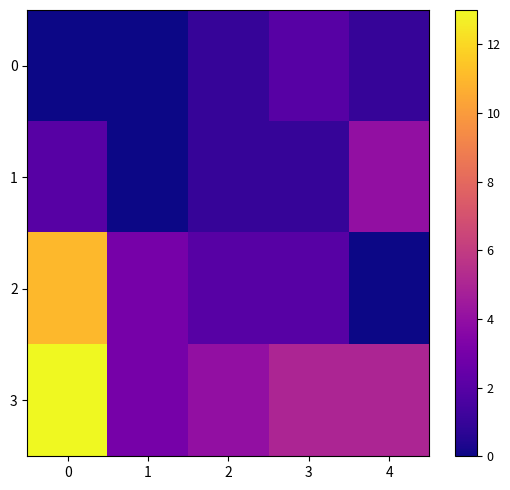

List the series in order of their peak value, highest first.

3, 2, 1, 0